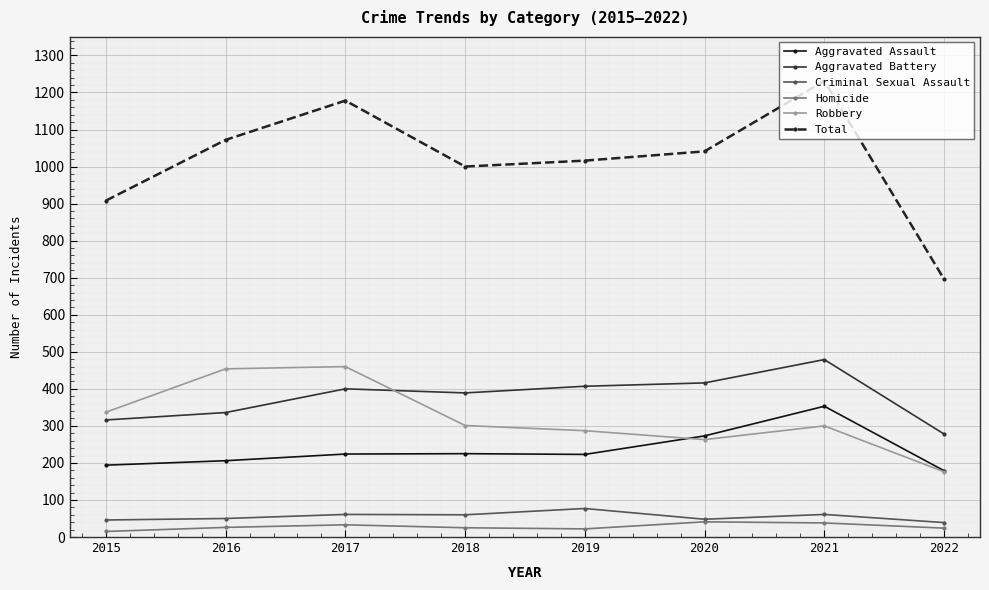

True or false: Robbery has more than 1 points higher than both neighbors.

True